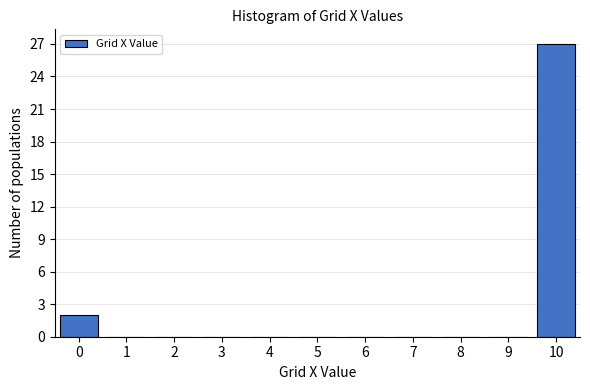

Reading left to right, extract all data points from this chart.

0=2	1=0	2=0	3=0	4=0	5=0	6=0	7=0	8=0	9=0	10=27